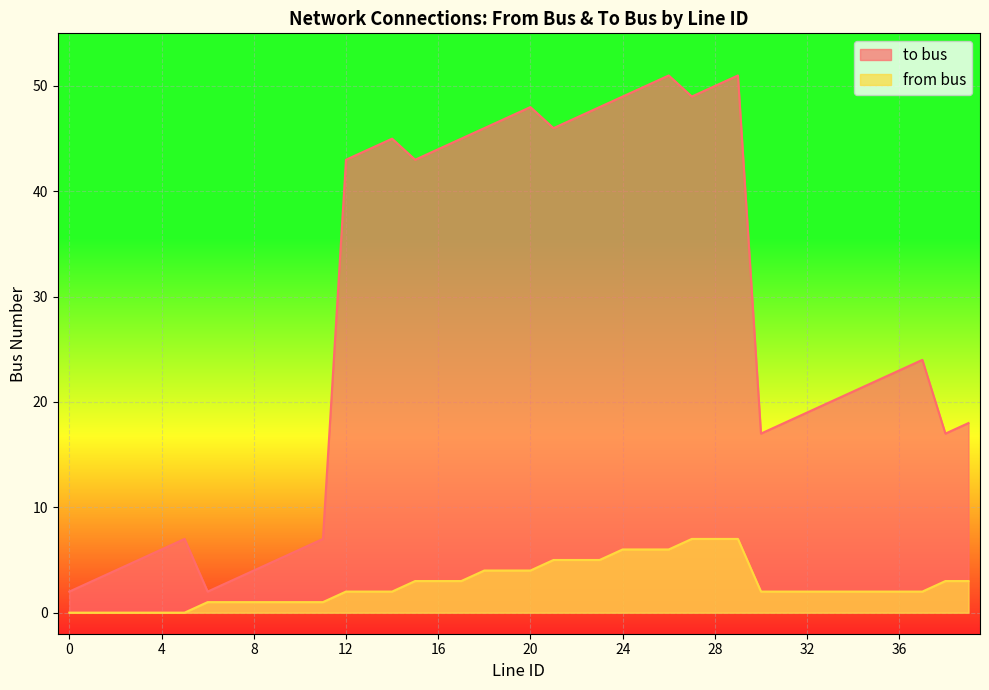

Reading right to left, transcribe all the data shown in this chart.

from bus: 3	3	2	2	2	2	2	2	2	2	7	7	7	6	6	6	5	5	5	4	4	4	3	3	3	2	2	2	1	1	1	1	1	1	0	0	0	0	0	0
to bus: 18	17	24	23	22	21	20	19	18	17	51	50	49	51	50	49	48	47	46	48	47	46	45	44	43	45	44	43	7	6	5	4	3	2	7	6	5	4	3	2